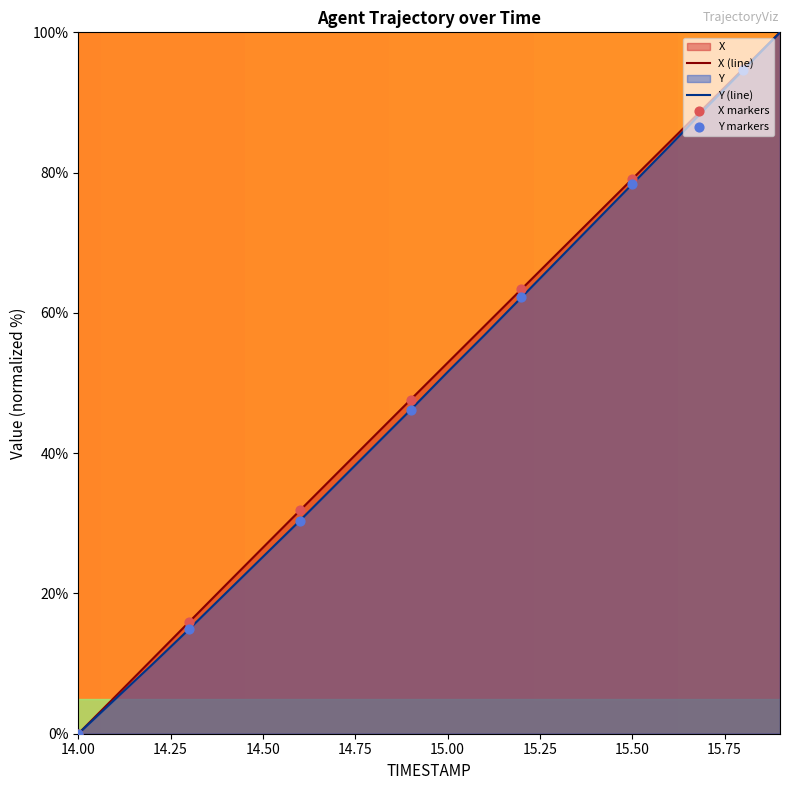

Which series has the widest spread of Y values?

X